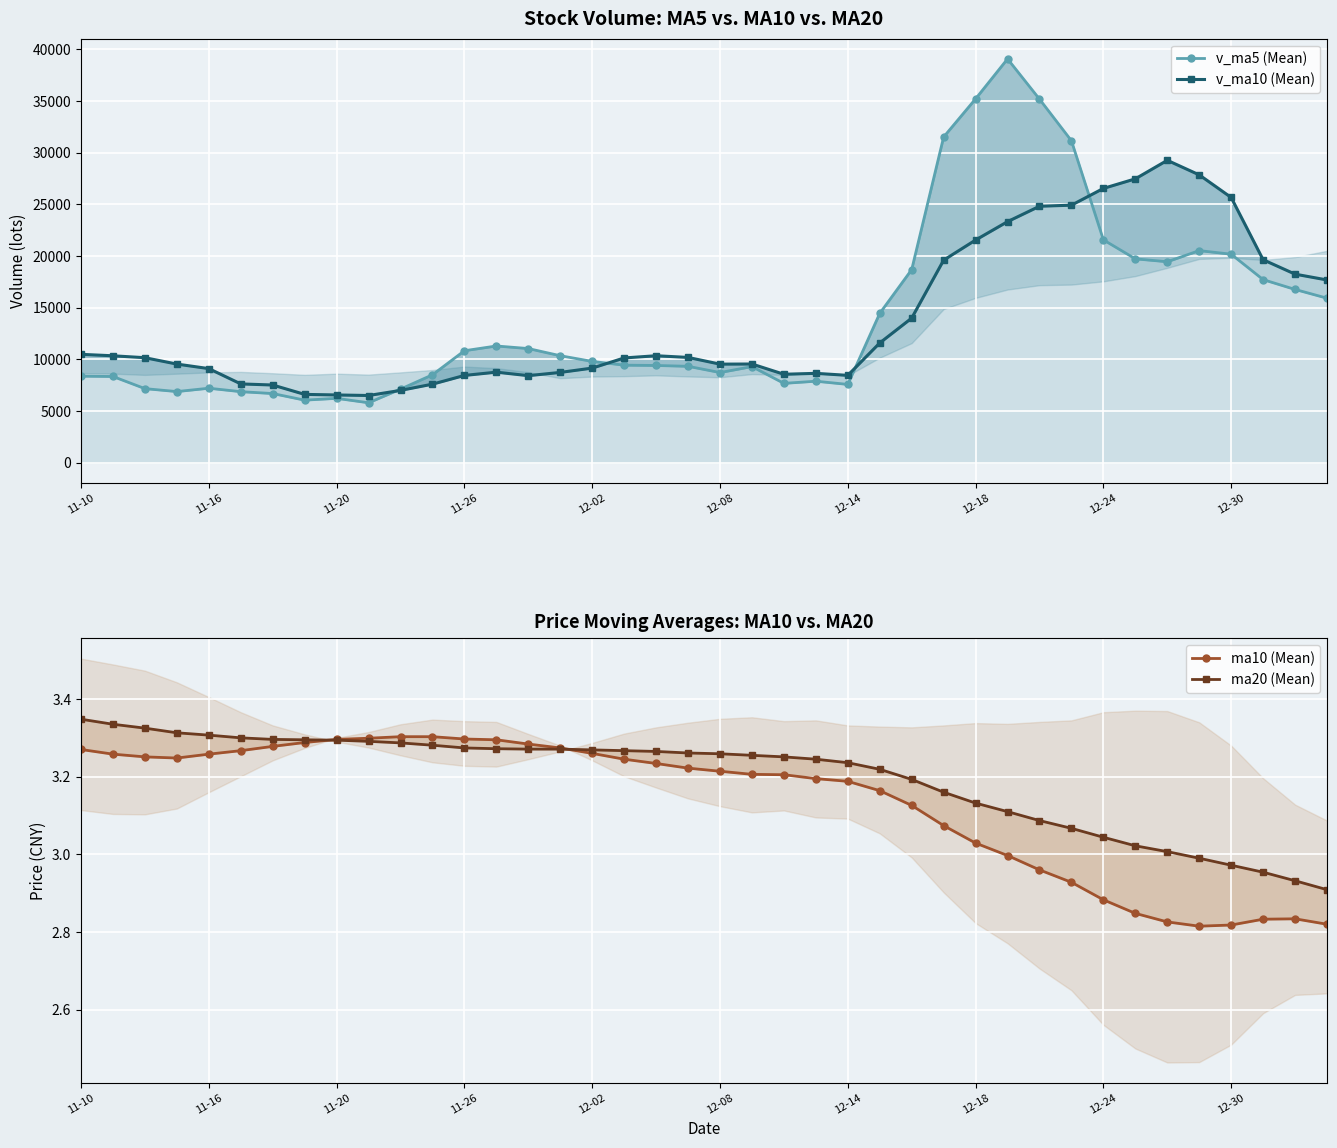

The ma20 (Mean) series shows 1.7 at 11-16. True or false?

False